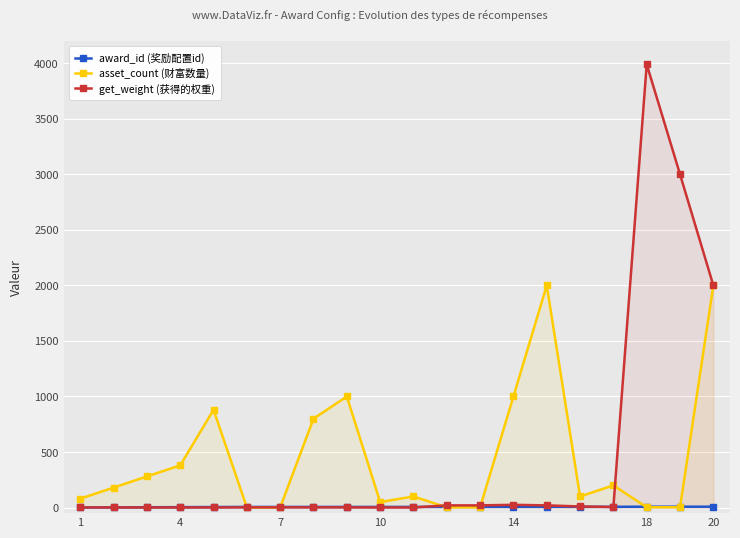

How many lines are shown in the chart?

3